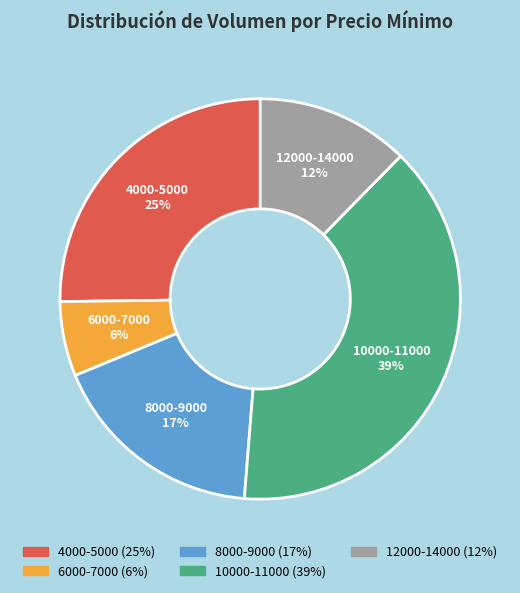

Do 12000-14000 and 4000-5000 together represent more than half of the pie?

No